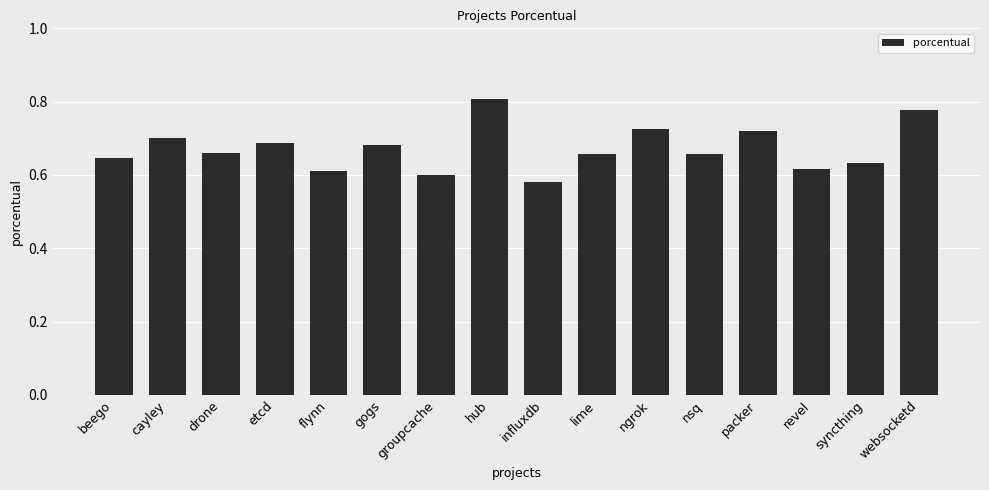

Is it true that the value at syncthing is 0.6?

True